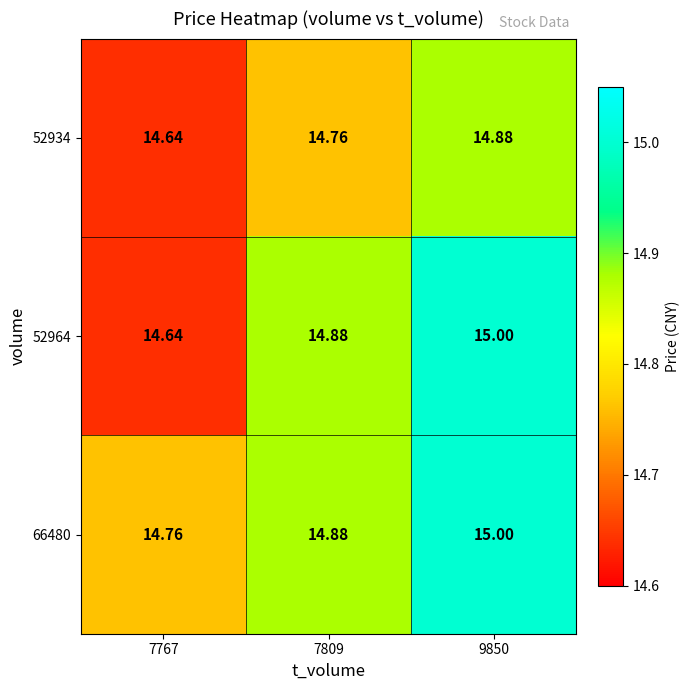

What is the minimum value shown in the chart?

14.6